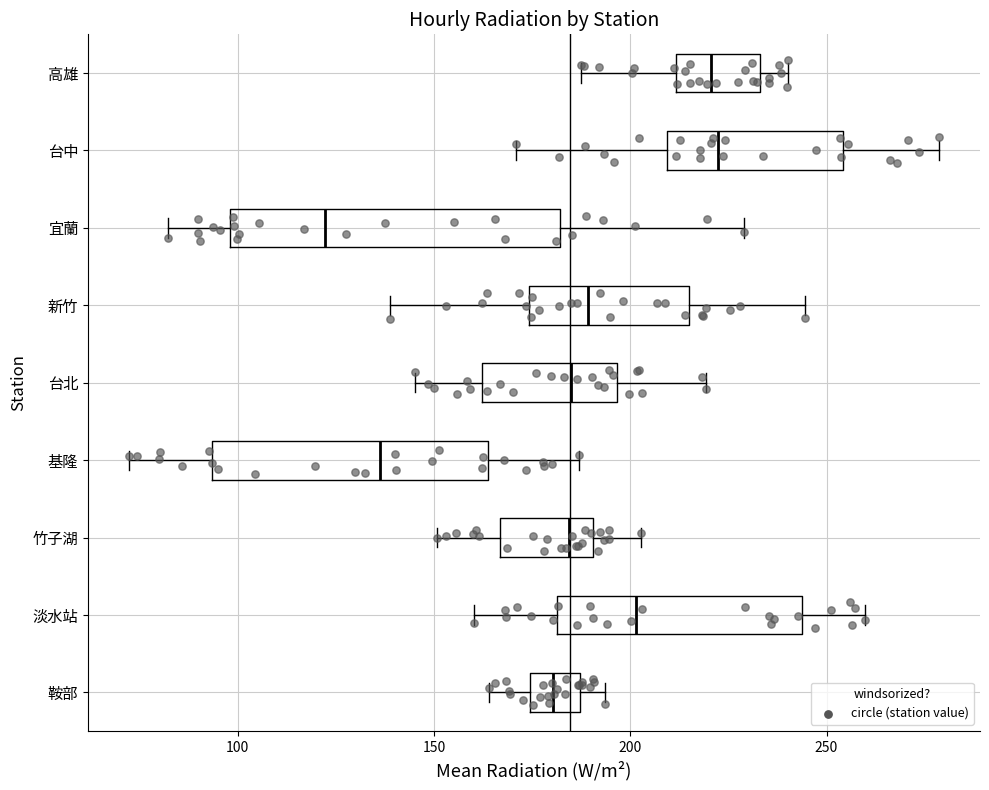

Where does the right whisker of the box for 淡水站 end on the x-axis? The values are not printed on the chart, so give them approximately, as read against the axis.

260